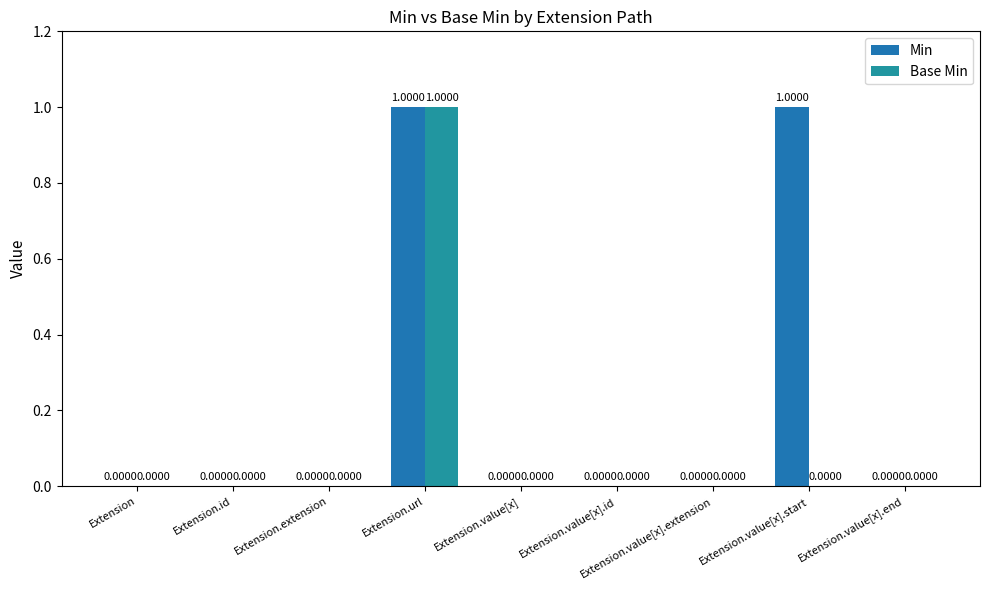

How many categories are shown in the chart?

9